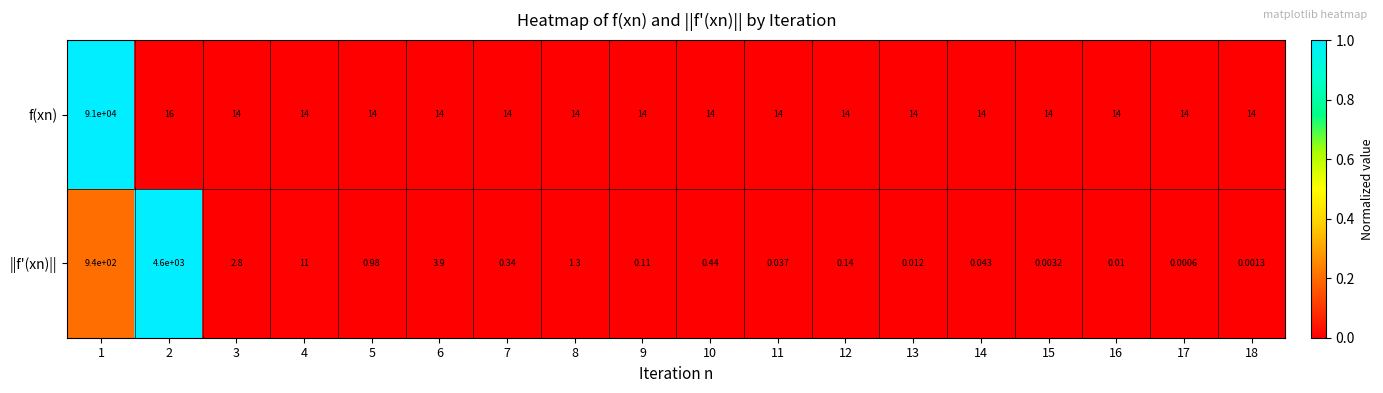

Which series changed the most between 5 and 14?

||f'(xn)||